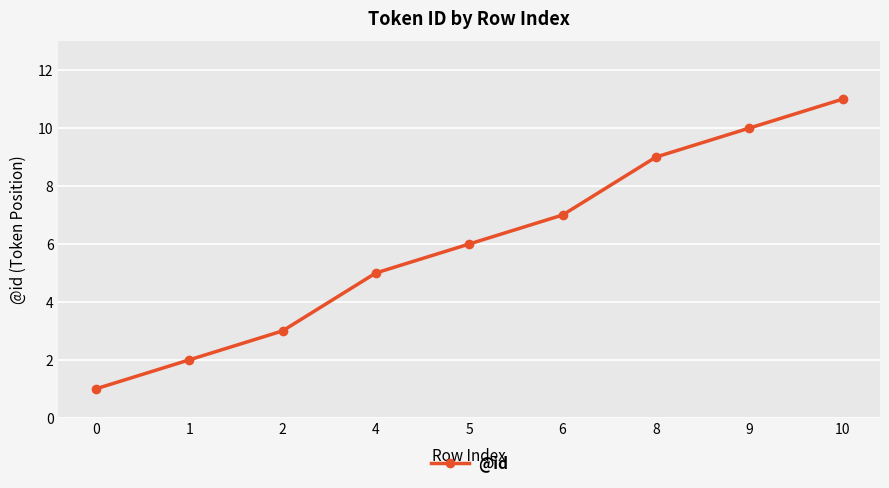

What is the minimum value shown in the chart?

1